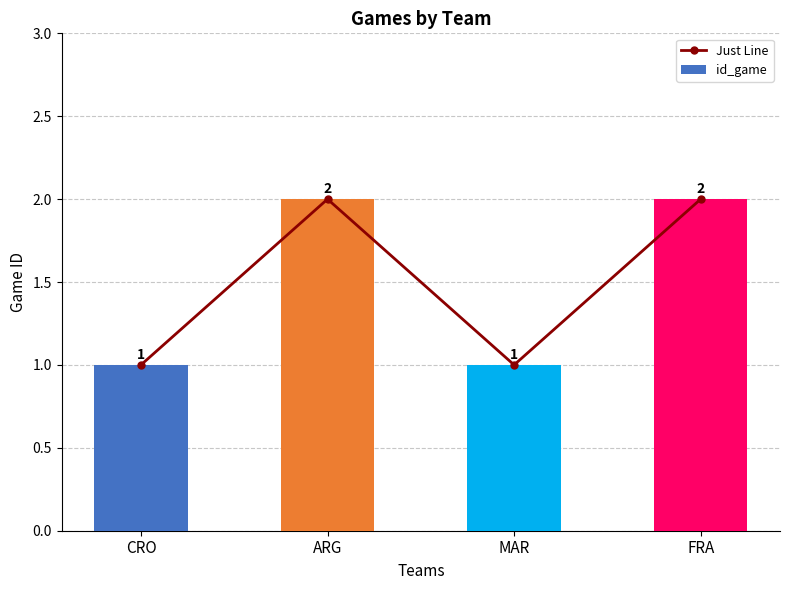

Which category has the highest value across all series?

ARG